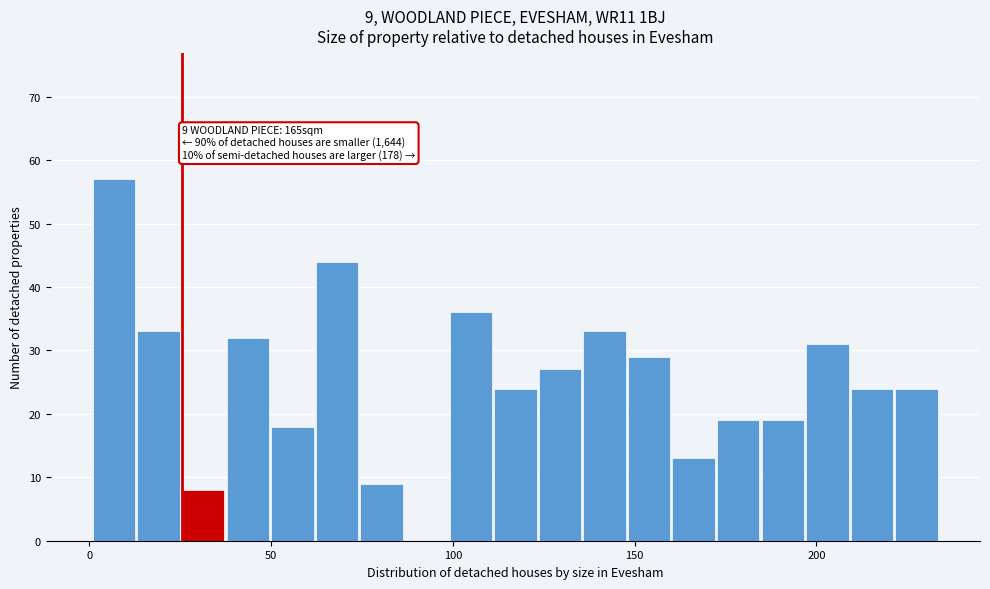

Read against the x-axis, roughly where is the centre of the tallest bar?

5